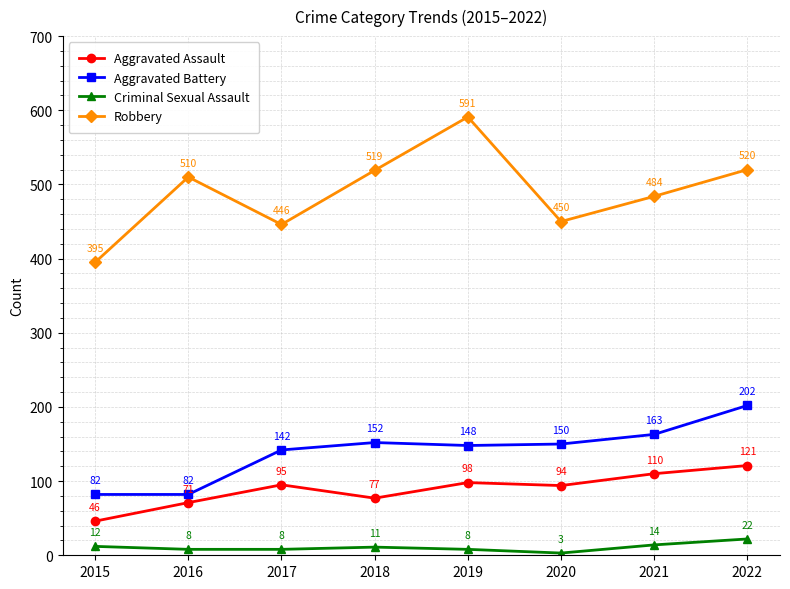

How many data points in Criminal Sexual Assault are less than 11?

4